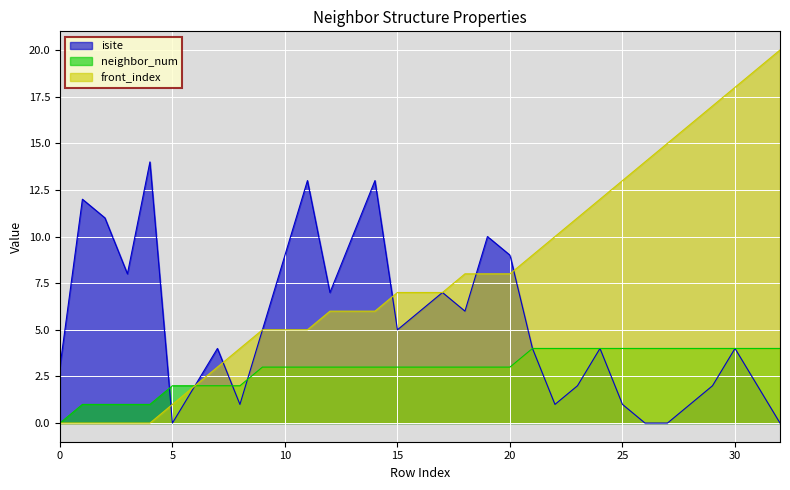

Between which two adjacent categories do front_index and isite first intersect?

4 and 5